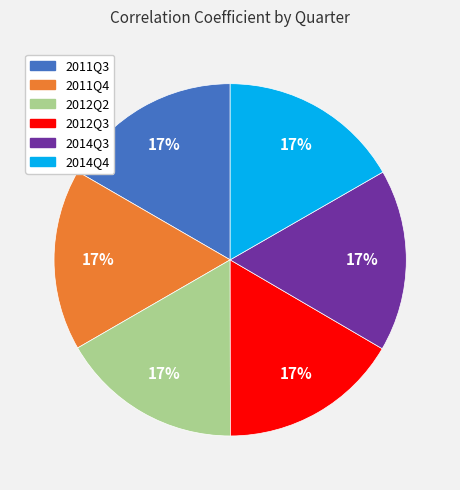

Is it true that 2011Q3 is 27% of the pie?

False